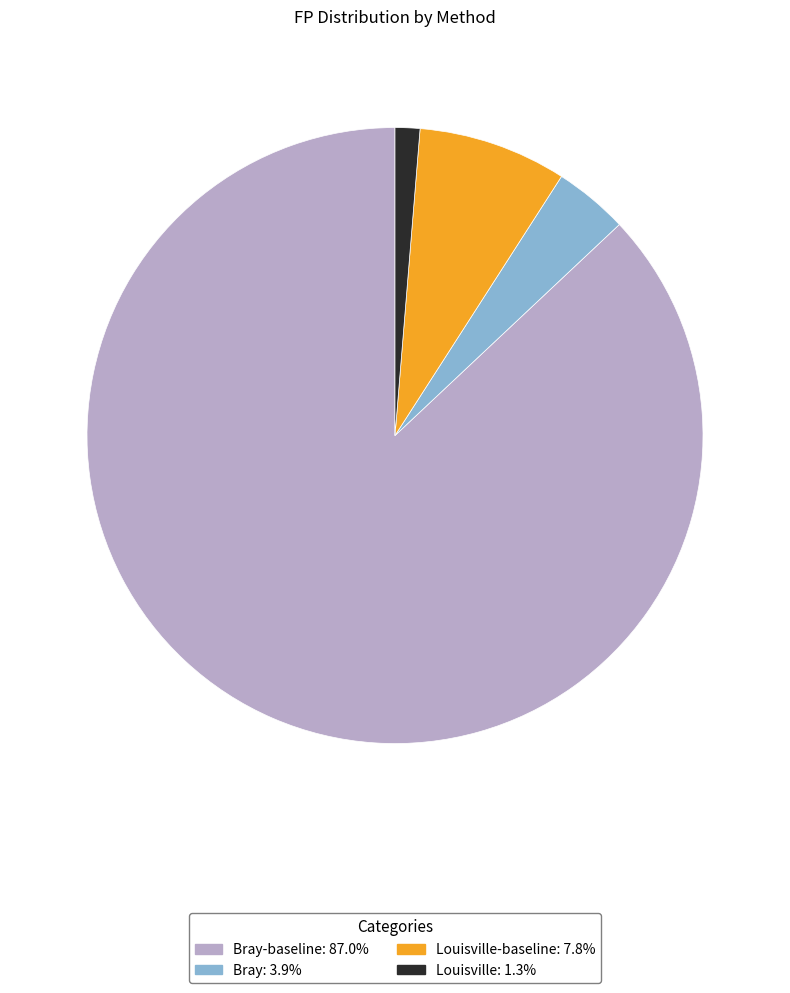

Is there a majority slice in this chart?

Yes